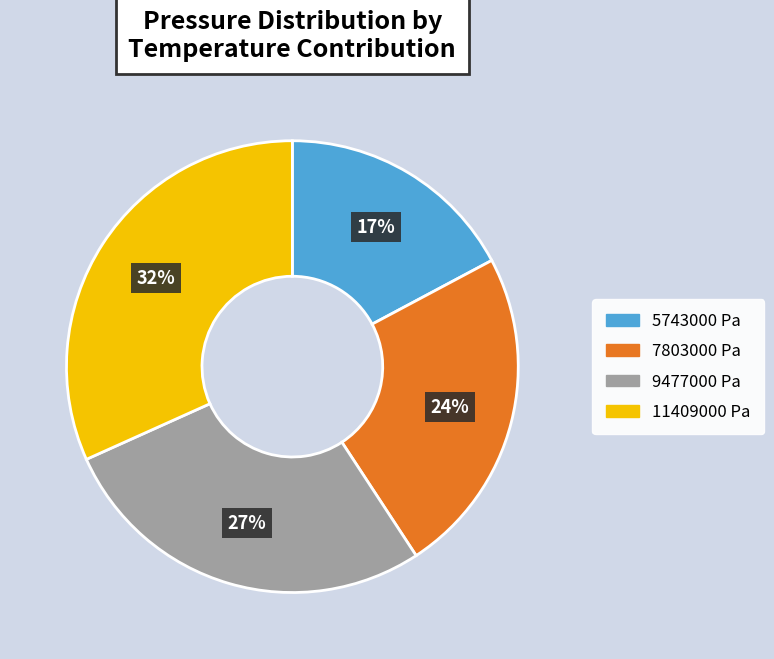

Is it true that 11409000 Pa is 45% of the pie?

False